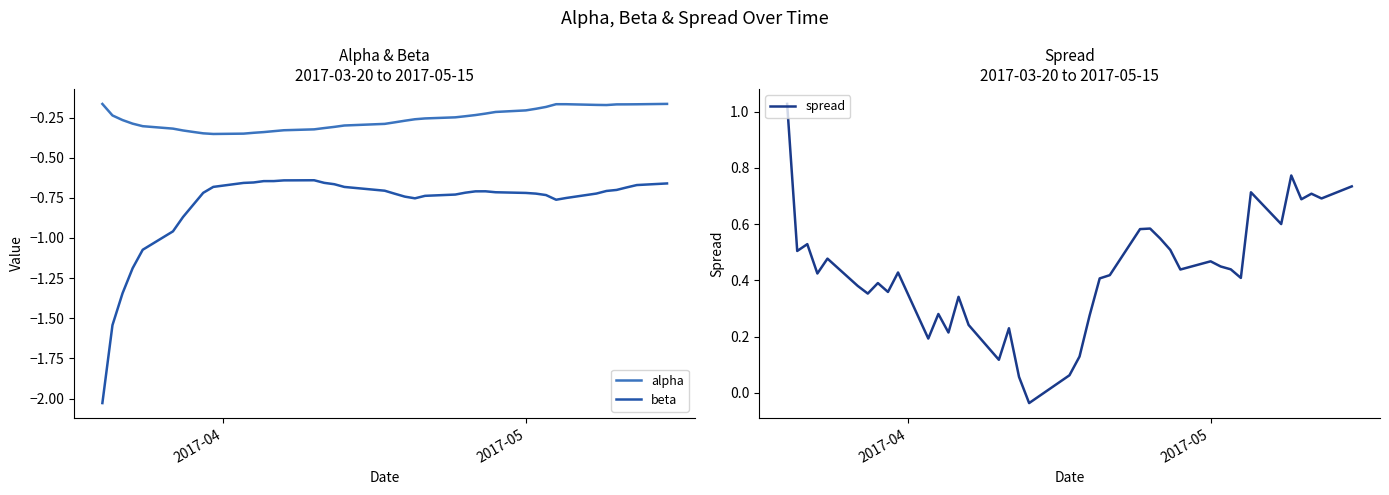

What is the sum of all spread values?

17.1